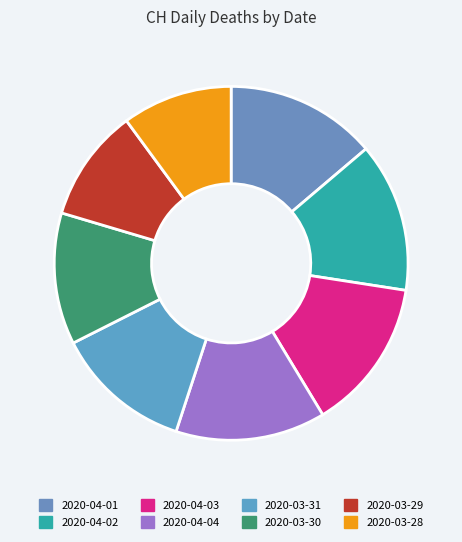

Count the number of slices in the pie.

8